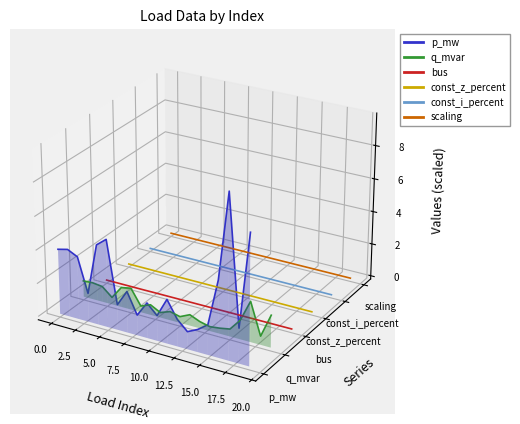

List the series in order of their peak value, lowest first.

q_mvar, bus, const_z_percent, const_i_percent, scaling, p_mw